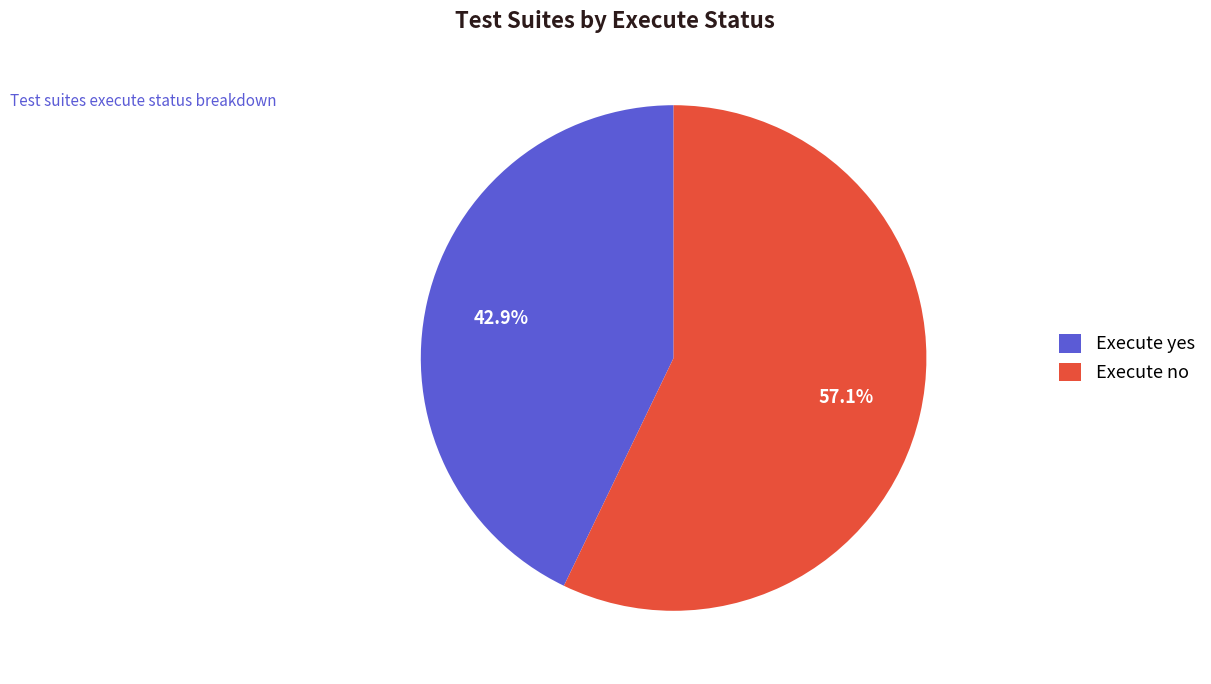

Do Execute yes and Execute no together represent more than half of the pie?

Yes